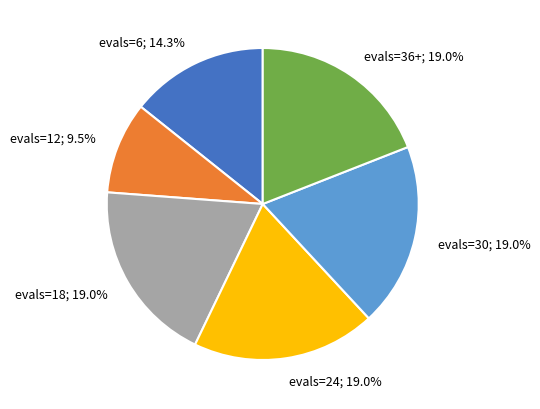

Is there any slice that represents more than half of the pie?

No